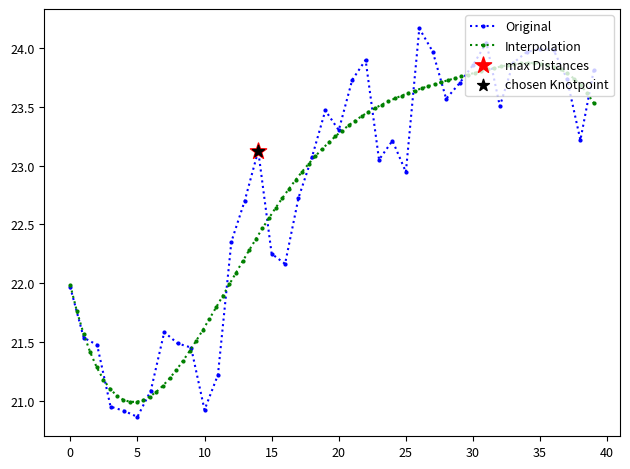

Is it true that Original equals 23.3 at 20?

True